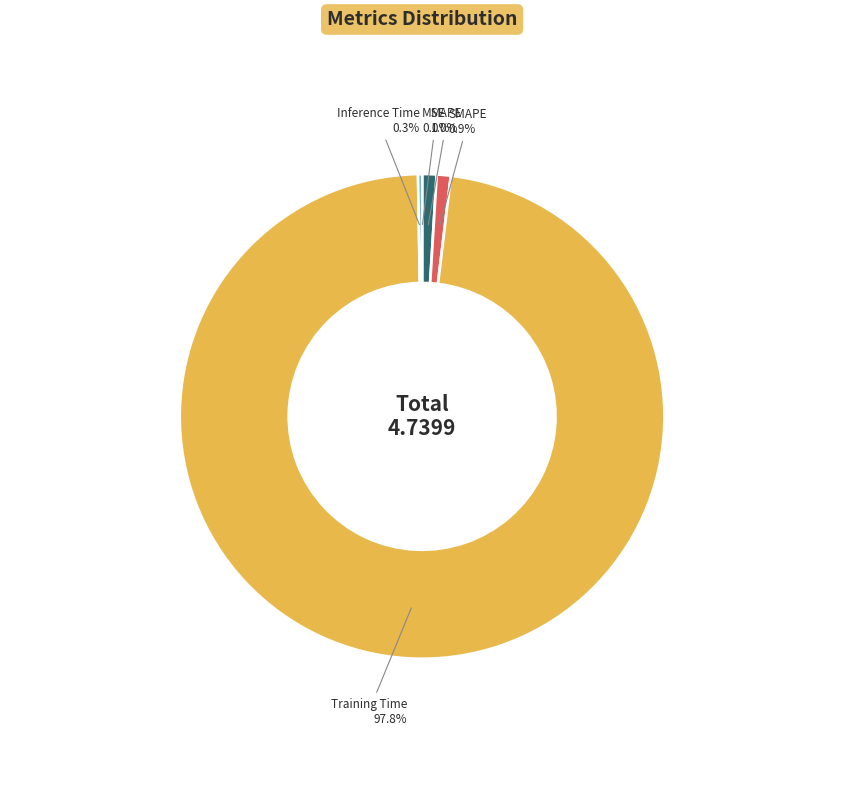

What is the largest slice in the pie chart?

Training Time